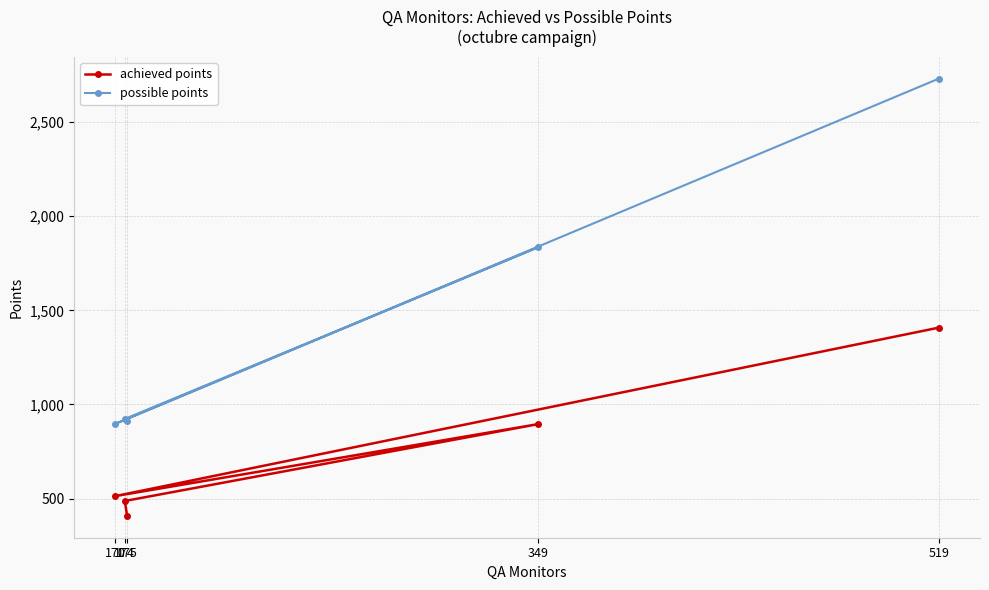

At how many categories does at least one series exceed 2305?

1